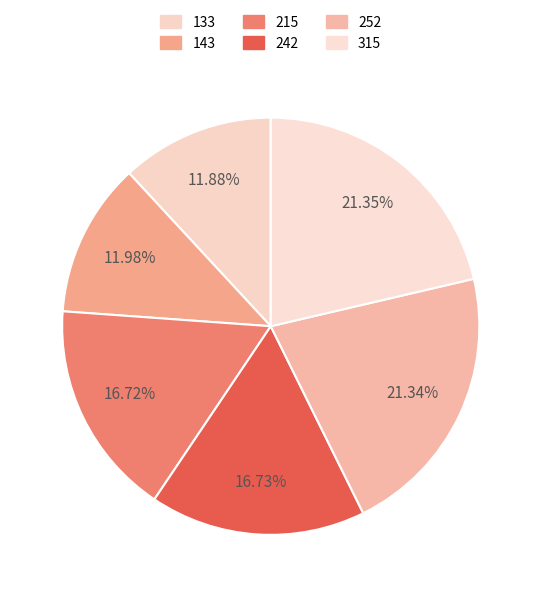

To the nearest percent, what is the average slice percentage?

17%